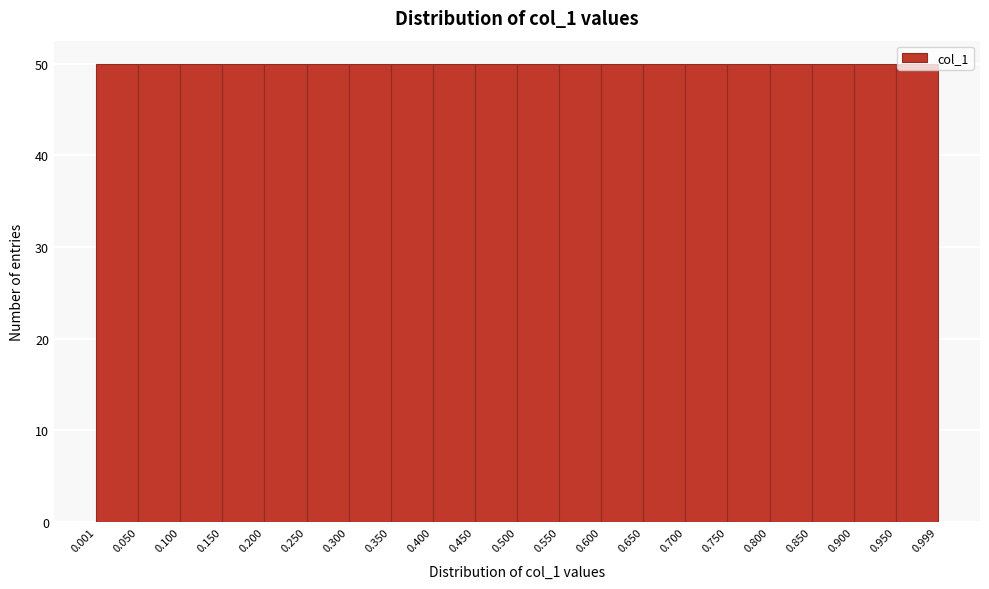

Reading left to right, list every bar in this chart as the range it spans on the x-axis followed by its height. The values are not printed on the chart, so give them approximately, as read against the axis.

0.001 to 0.050: 50
0.050 to 0.100: 50
0.100 to 0.150: 50
0.150 to 0.200: 50
0.200 to 0.250: 50
0.250 to 0.300: 50
0.300 to 0.350: 50
0.350 to 0.400: 50
0.400 to 0.450: 50
0.450 to 0.500: 50
0.500 to 0.550: 50
0.550 to 0.600: 50
0.600 to 0.650: 50
0.650 to 0.700: 50
0.700 to 0.750: 50
0.750 to 0.800: 50
0.800 to 0.850: 50
0.850 to 0.900: 50
0.900 to 0.950: 50
0.950 to 0.999: 50